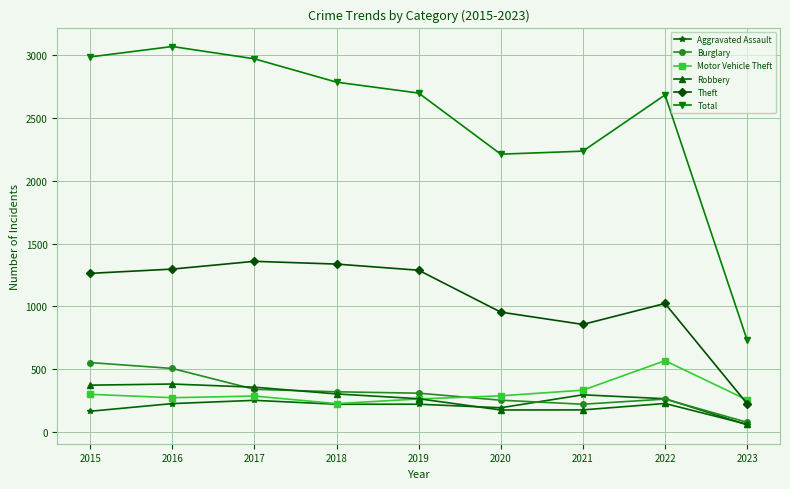

What is the value of the Burglary point at the 1st from the left?

552